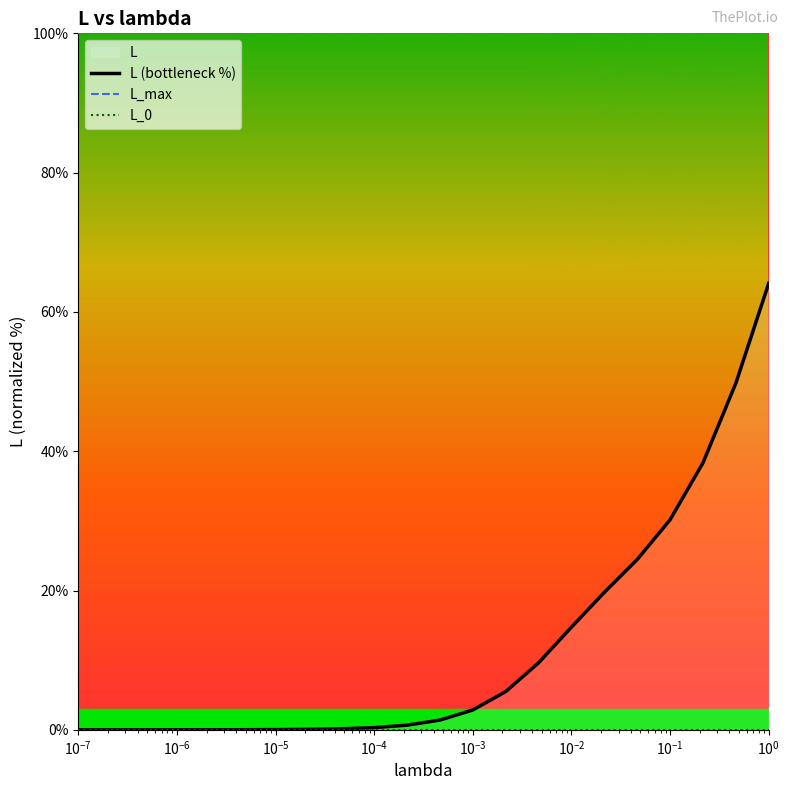

Does the chart display data point markers on the line(s)?

No